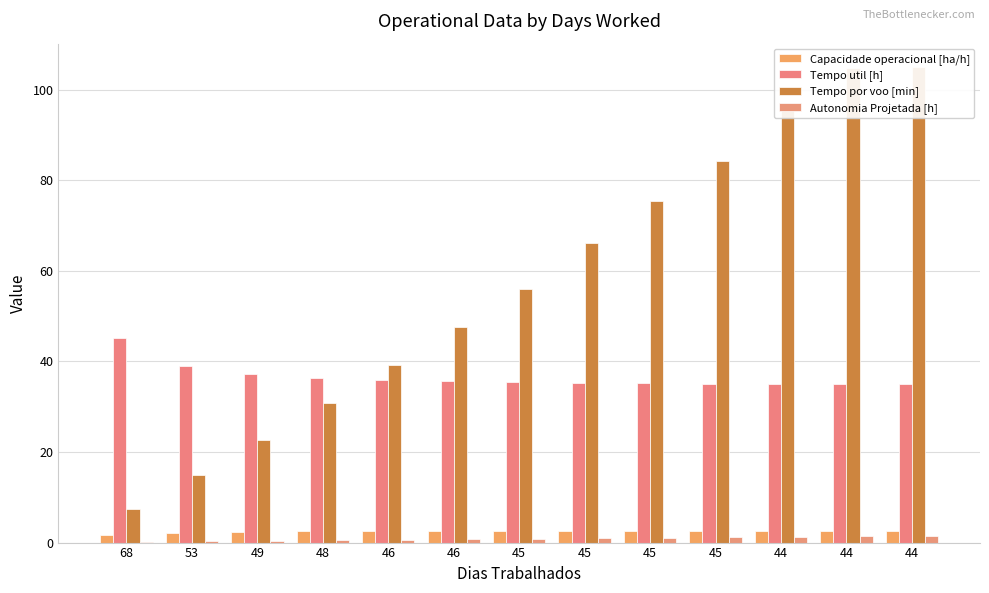

Which label corresponds to the smallest value in the chart?

68